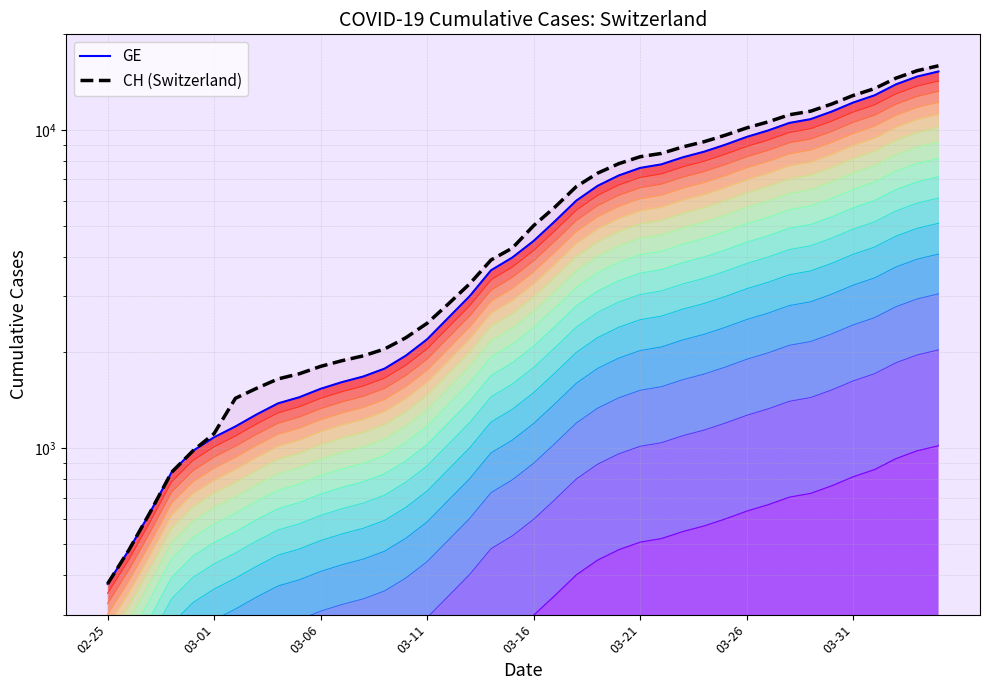

What are all the series names shown in the legend?

GE, CH (Switzerland)